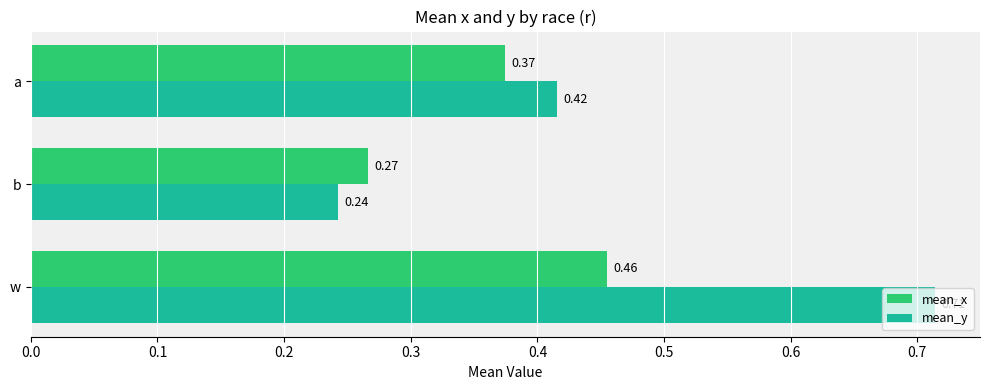

What are all the series names shown in the legend?

mean_x, mean_y